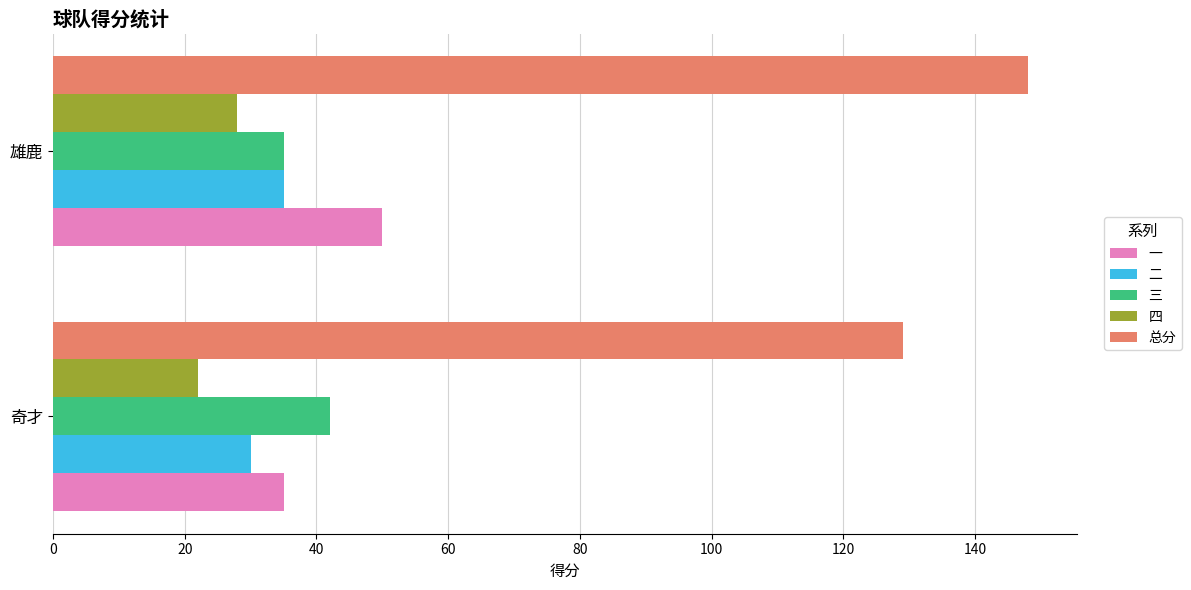

At which label does 二 reach its peak?

雄鹿